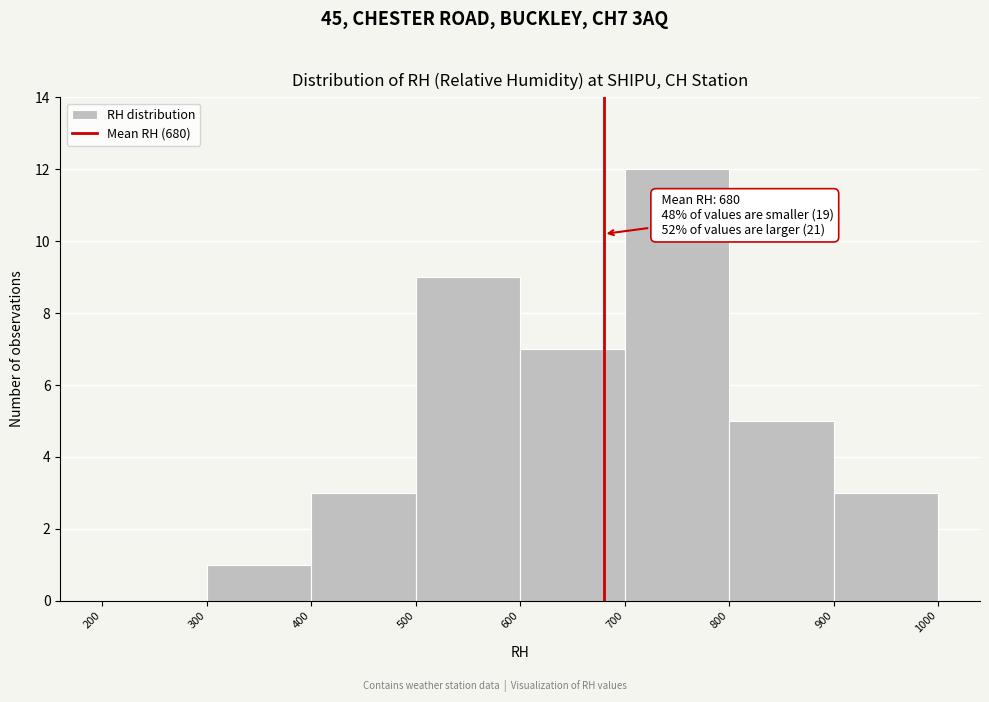

Which range on the x-axis has the tallest bar?

700 to 800